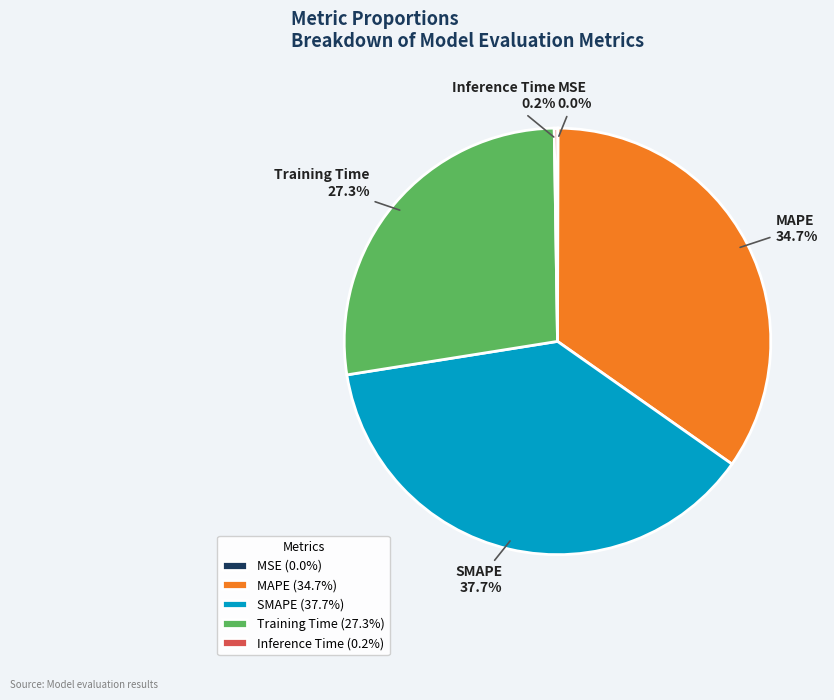

What portion of the pie excludes SMAPE?

62.3%